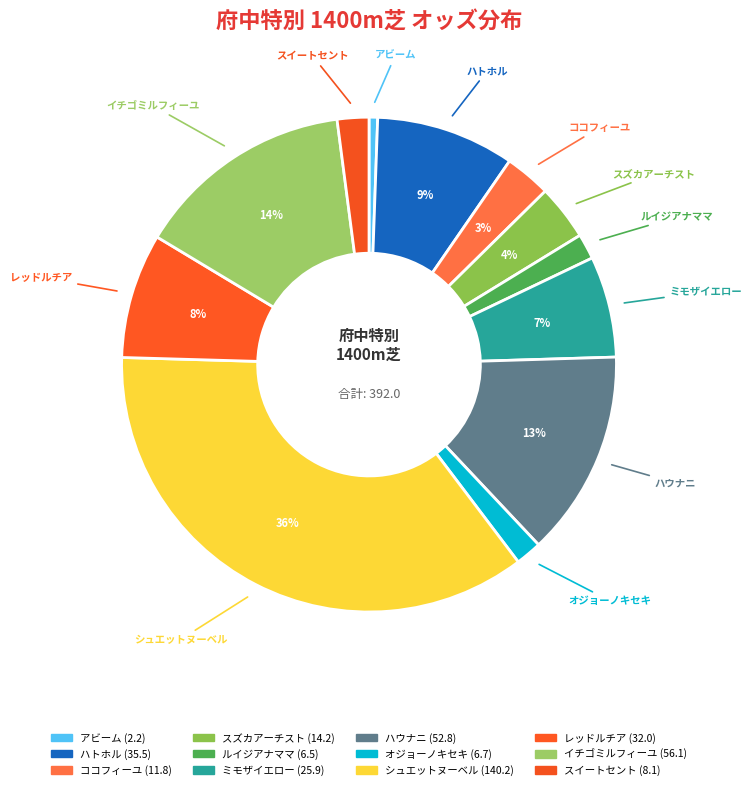

To the nearest percent, what is the difference between the largest and smallest slice percentages?

35%